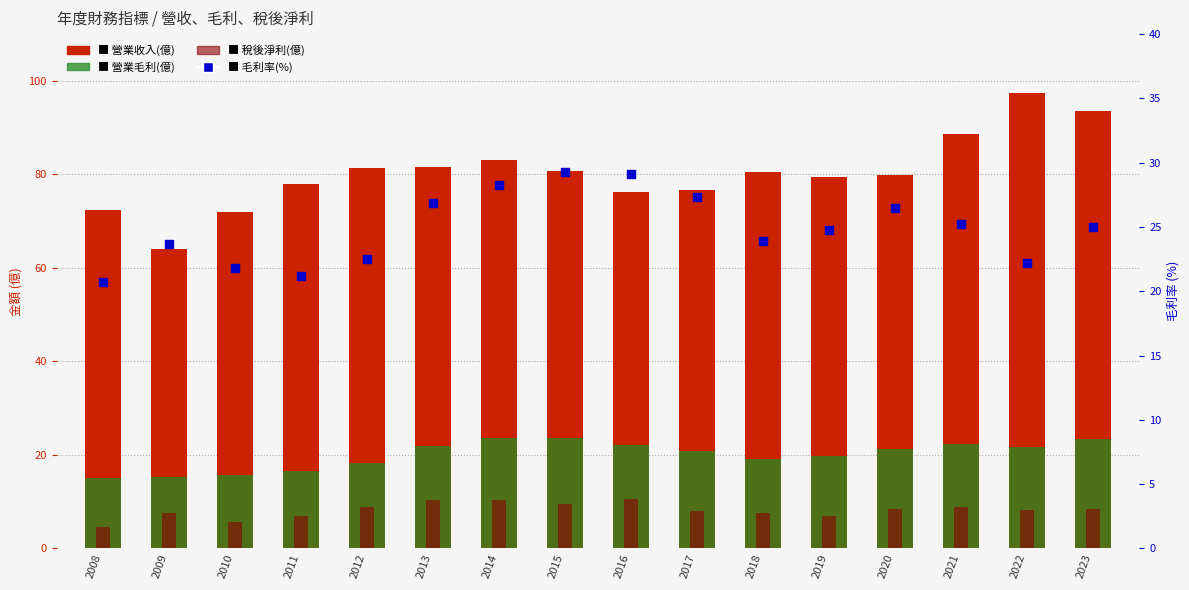

Which series contains the highest Y value?

營業收入(億)